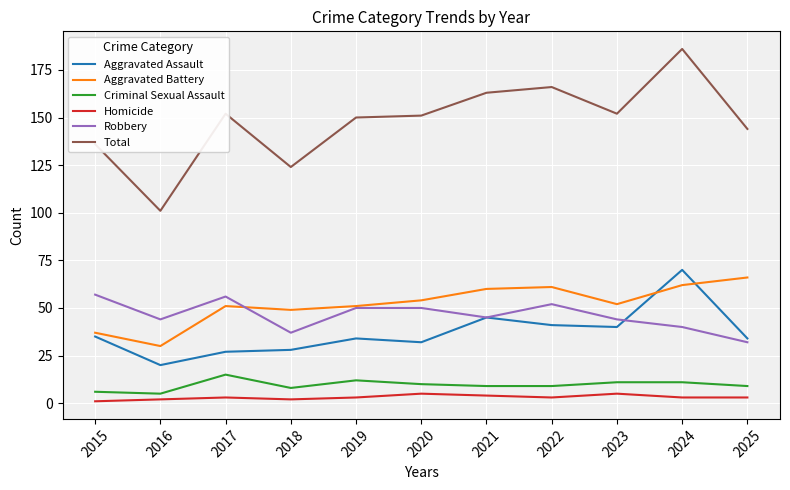

The value of Total at 2020 is 86. True or false?

False